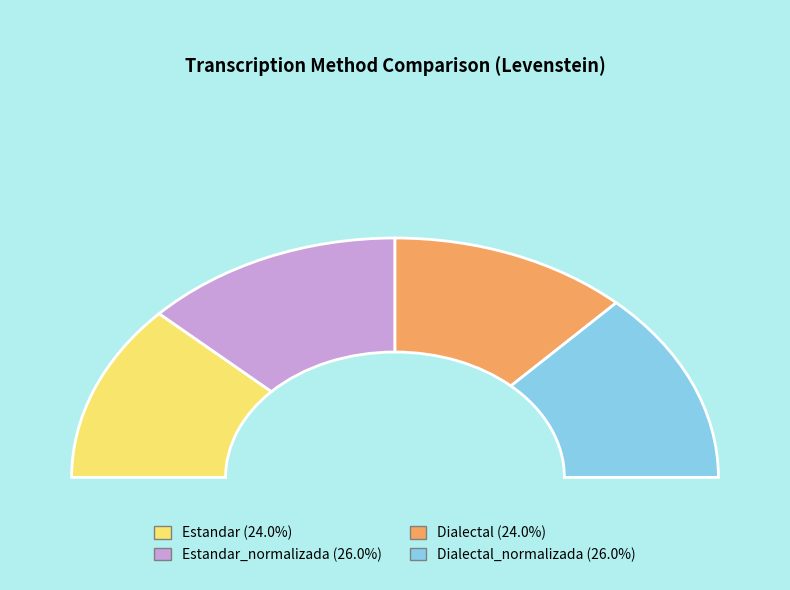

How many segments does this pie chart have?

4